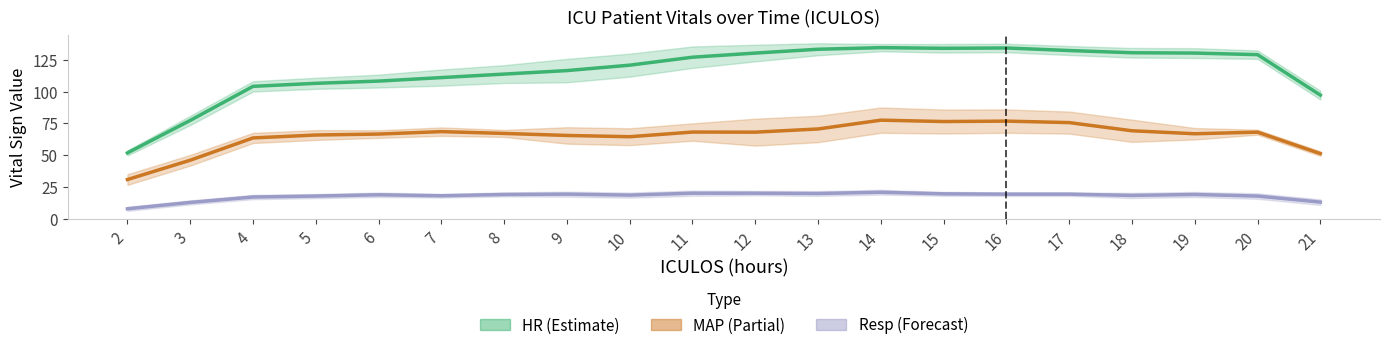

What is the value of the Resp point at the 17th from the left?

18.5